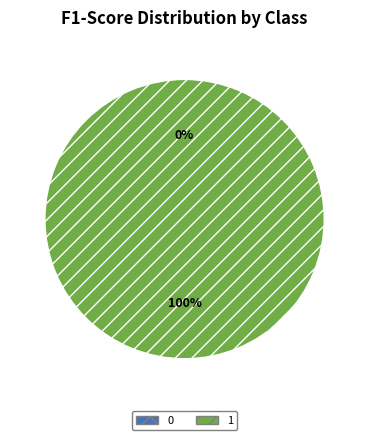

What is the change in value from 0 to 1?

+0.7